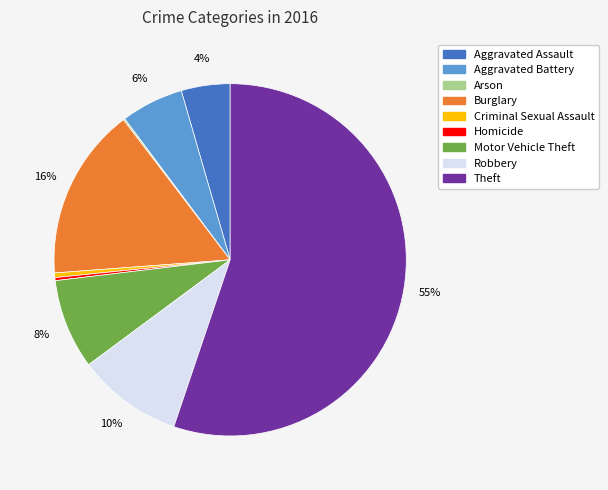

Does Theft account for over 50% of the chart?

Yes